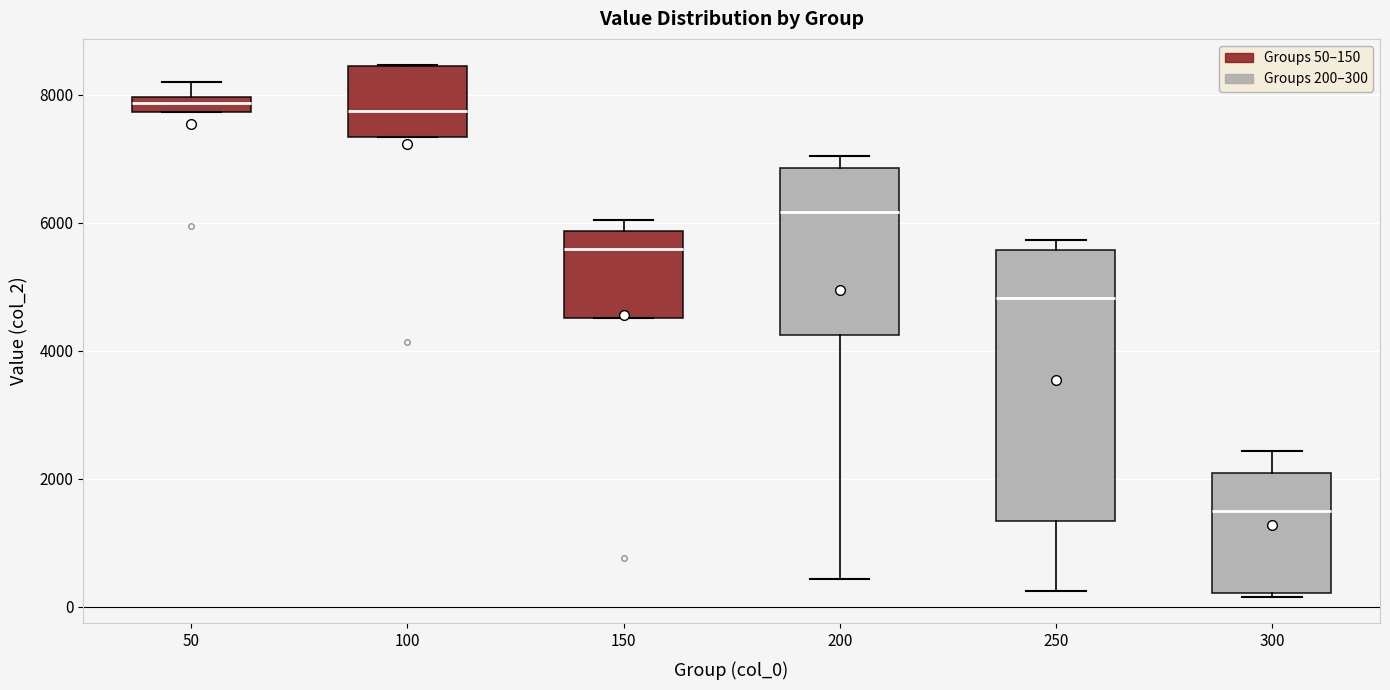

Comparing the boxes themselves (not the whiskers), which one is the tallest?

250